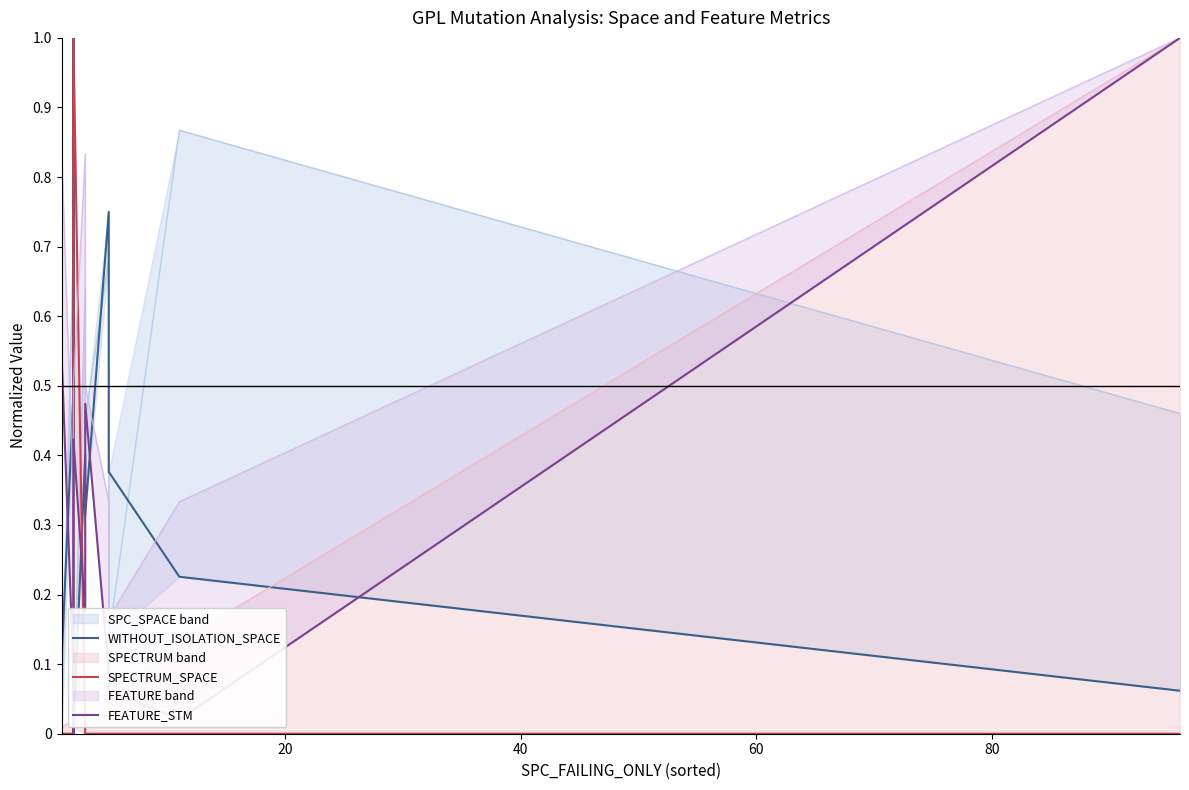

What is the maximum value shown in the chart?

1.0